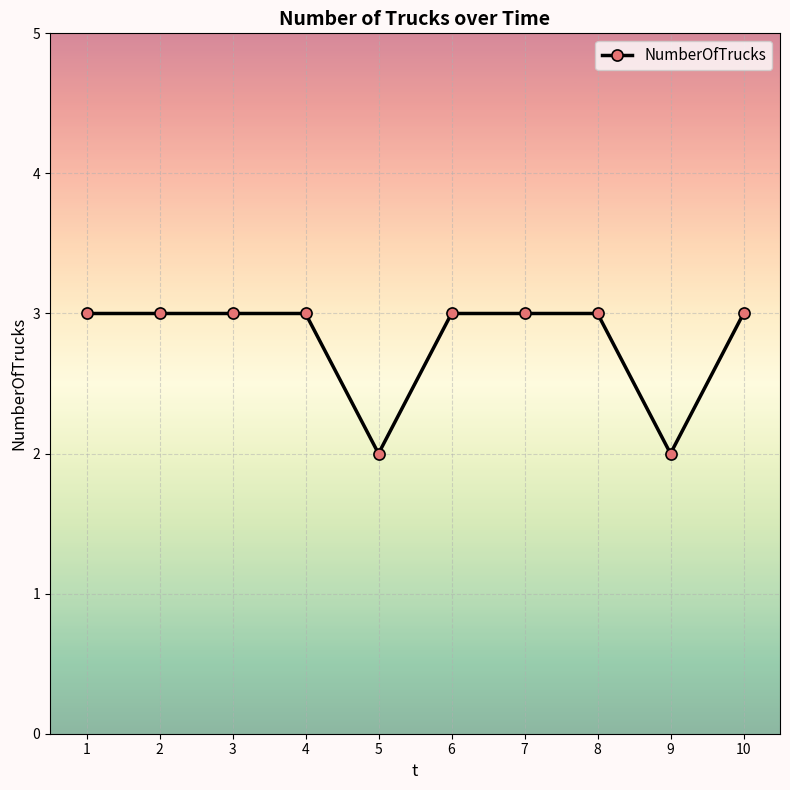

What is the value of the 1st point from the left?

3